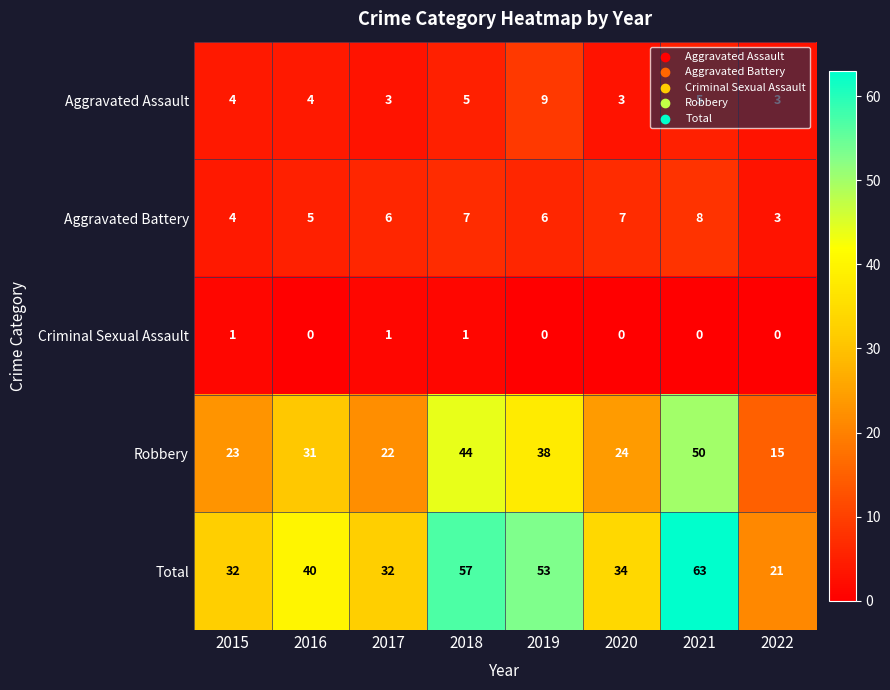

Which series has the widest spread of values?

Total